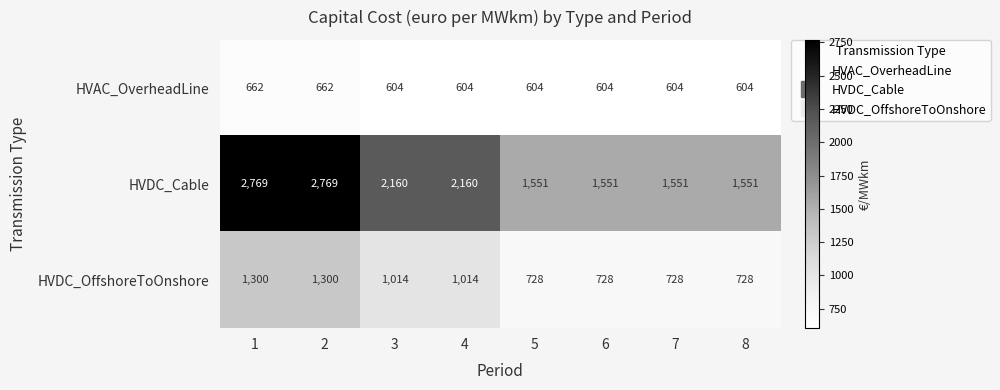

True or false: HVDC_Cable has a value of 2114 at 7.

False